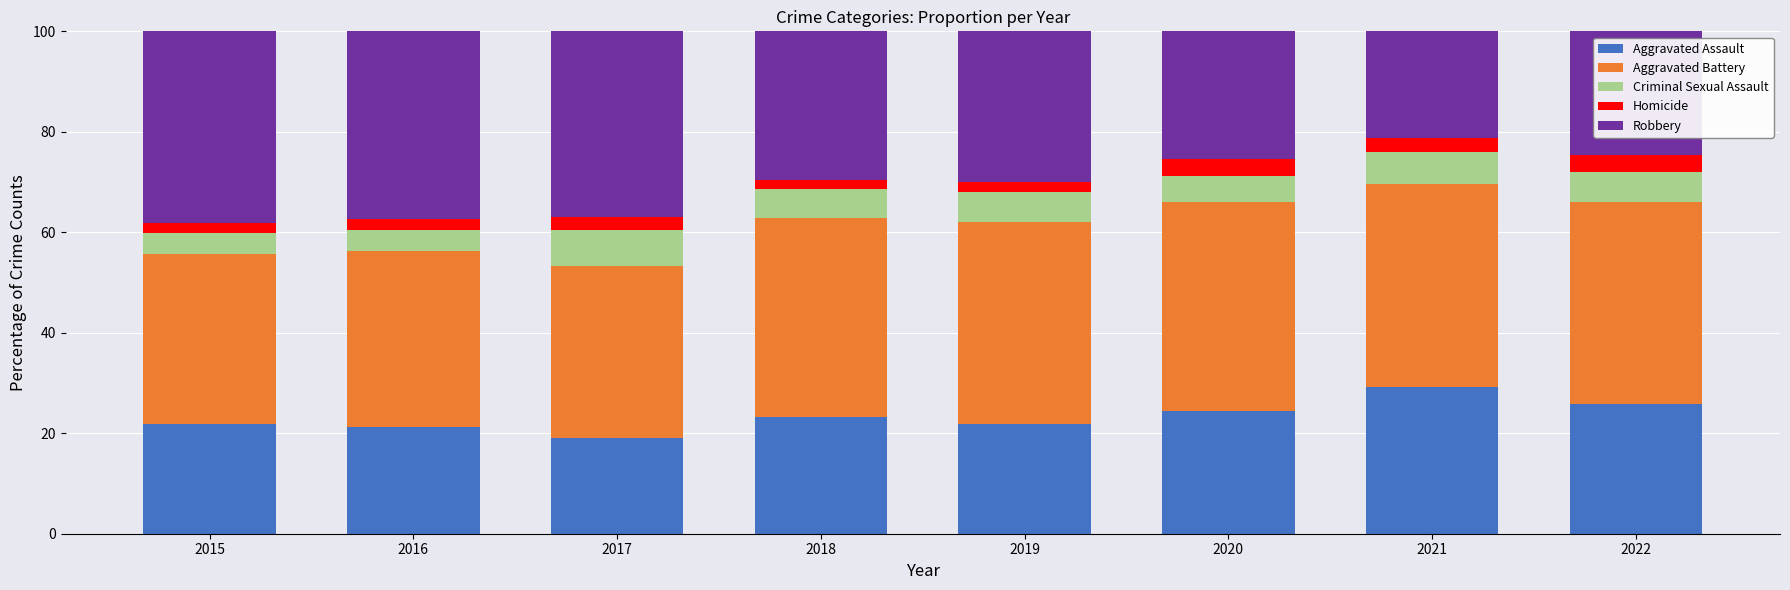

What is the total value across all series at 2020?

100.0